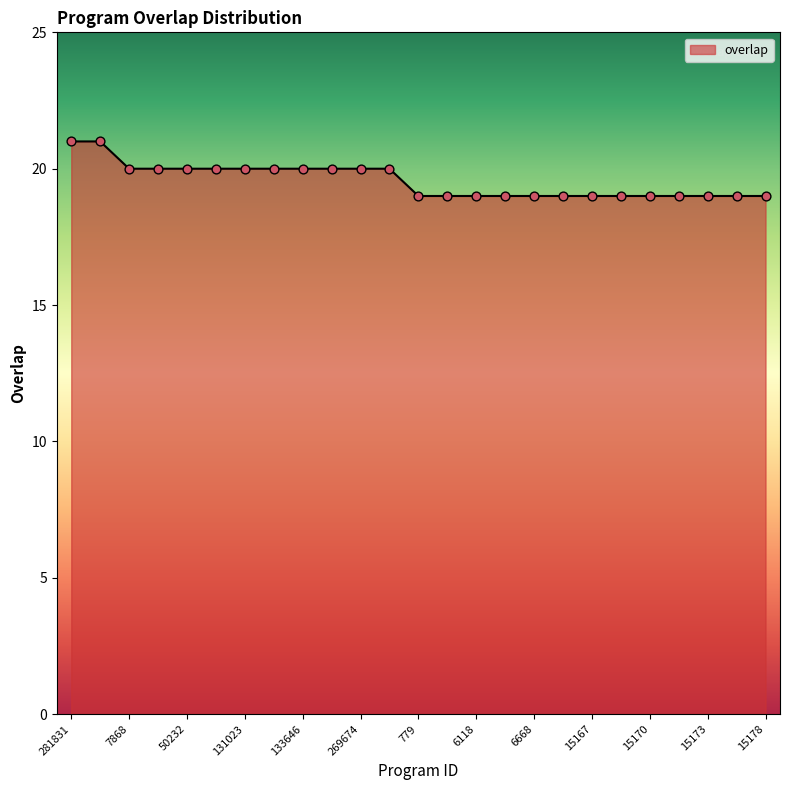

What is the greatest value displayed?

21